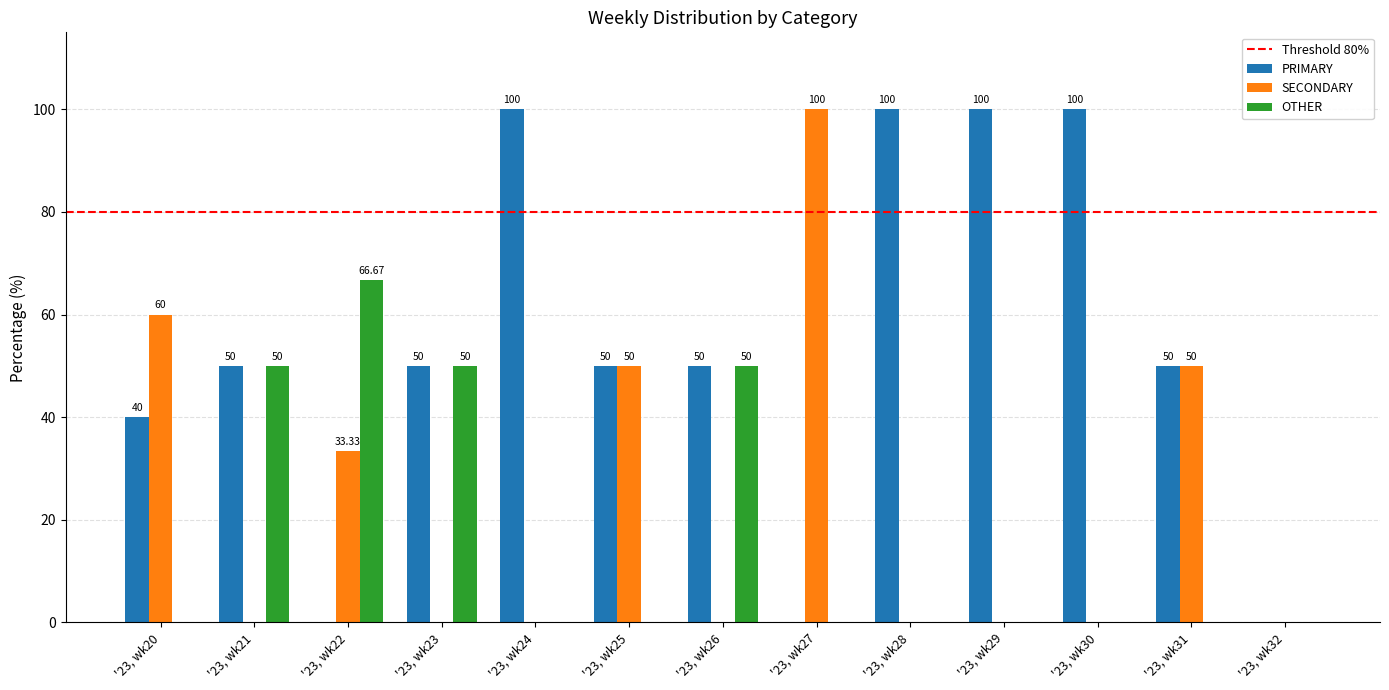

True or false: SECONDARY has a value of 0.0 at '23, wk28.

True